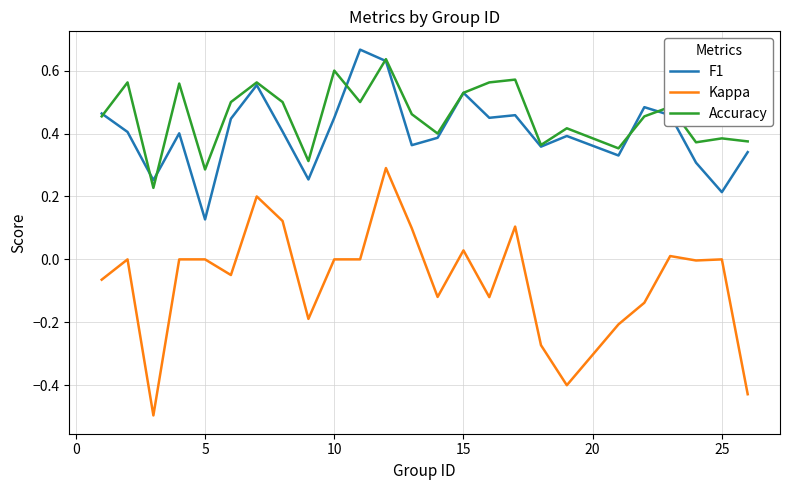

Which series has the largest total across all categories?

Accuracy